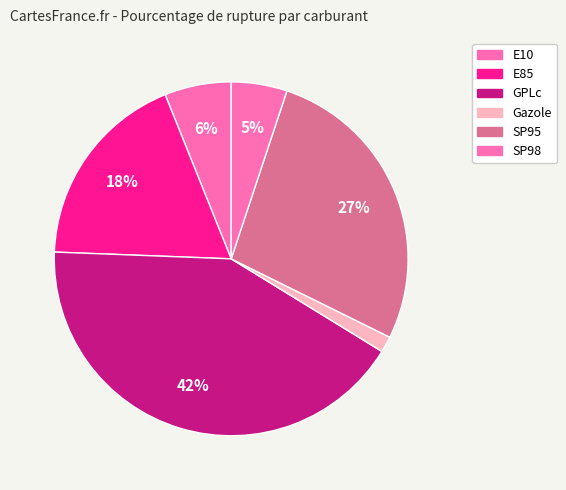

How many slices are in this pie chart?

6